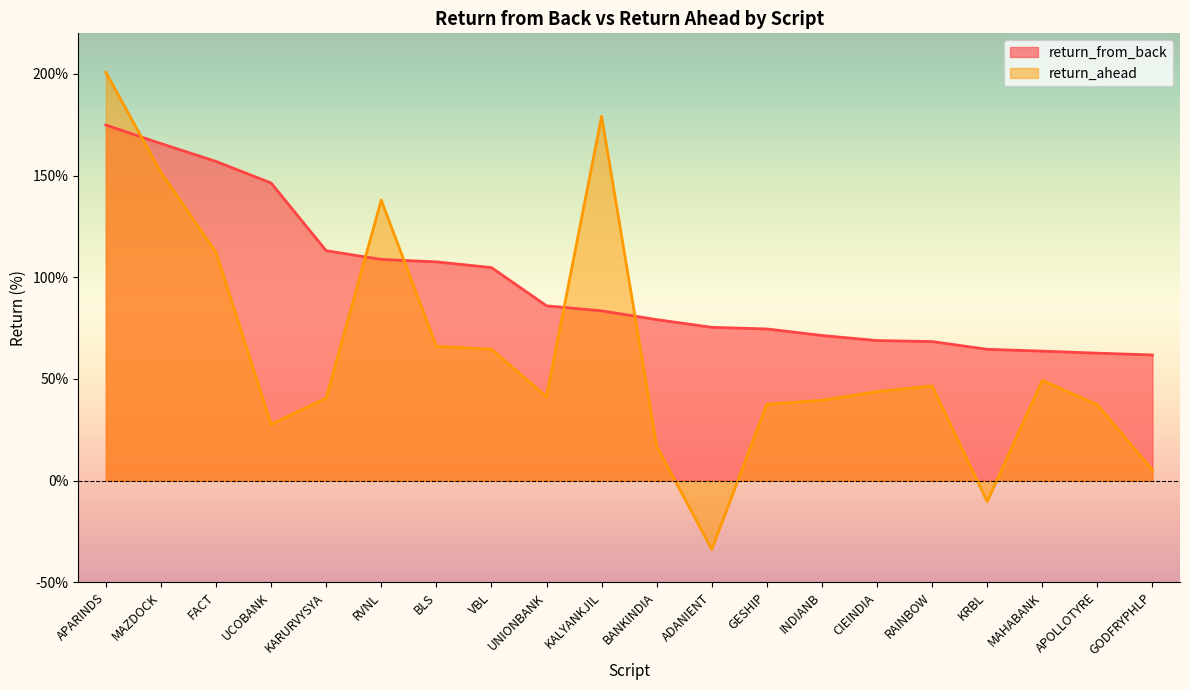

Where is the first local maximum for return_ahead?

RVNL